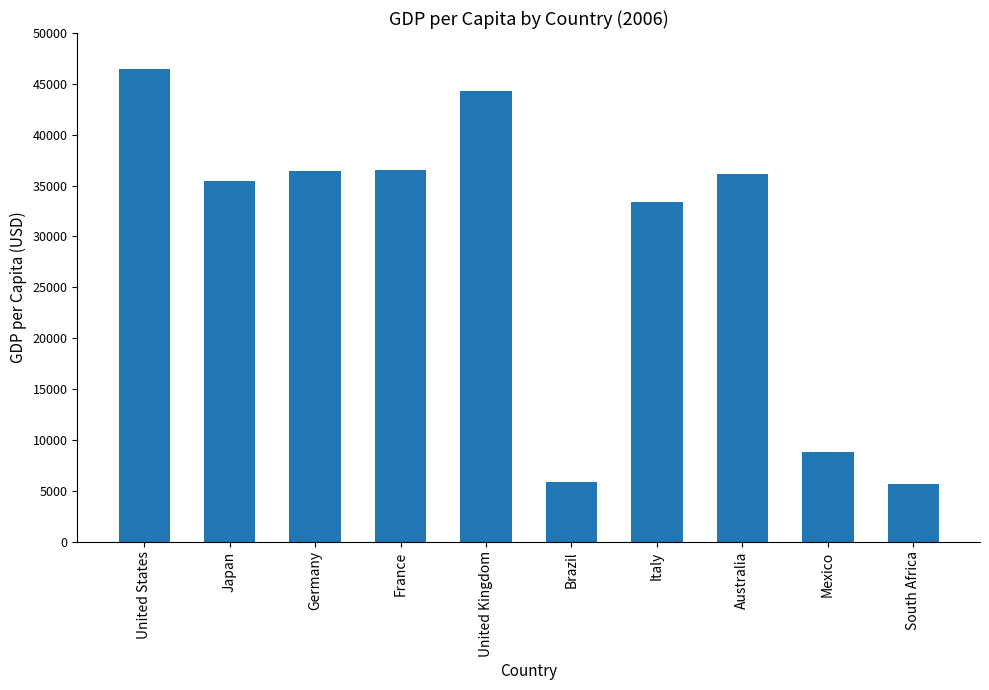

Which has a higher value, Germany or United States?

United States